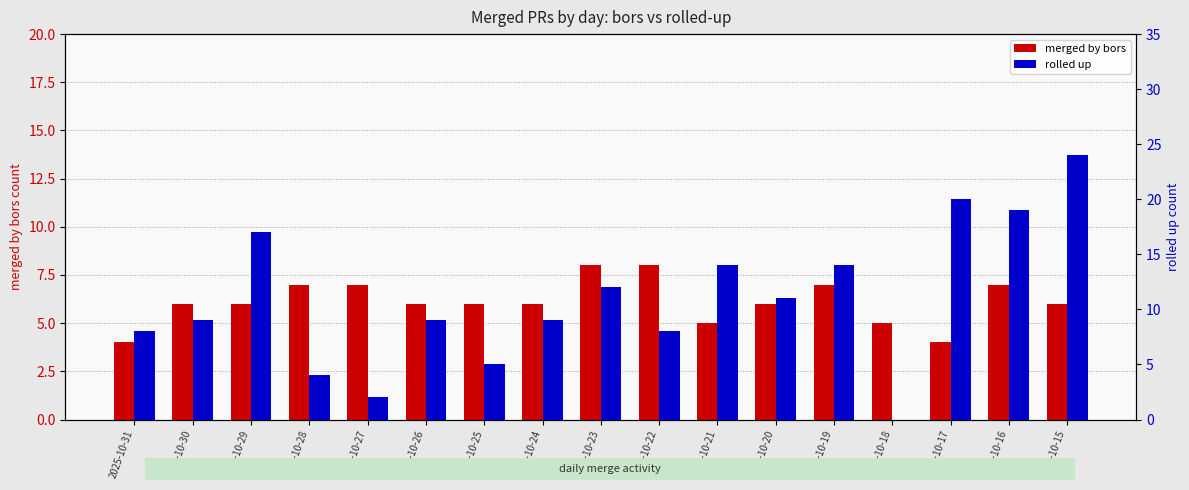

True or false: merged by bors has a value of 6 at 2025-10-20.

True